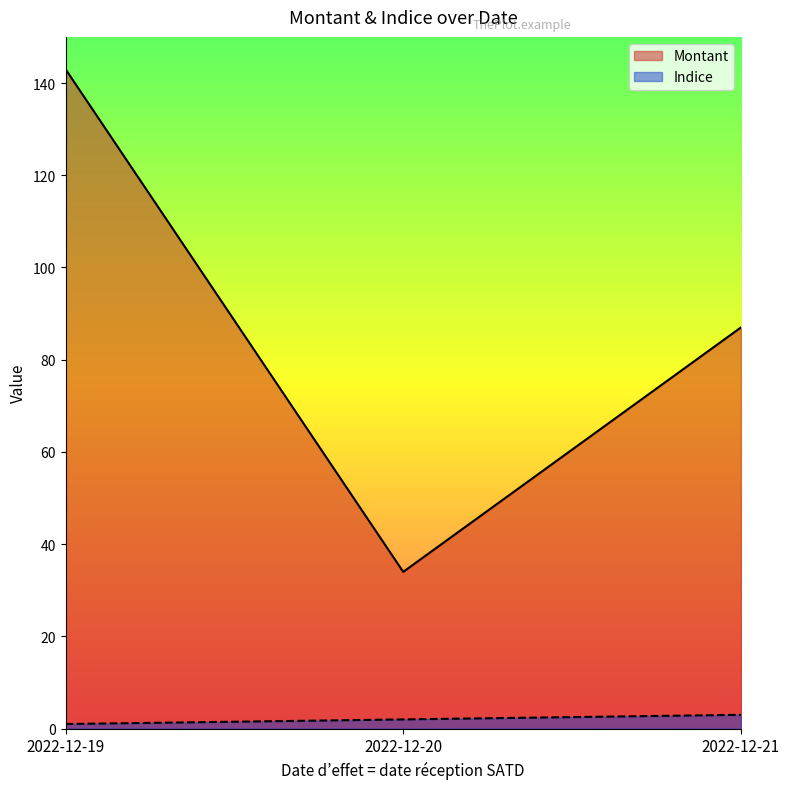

What is the value of the Indice point at the 1st from the left?

1